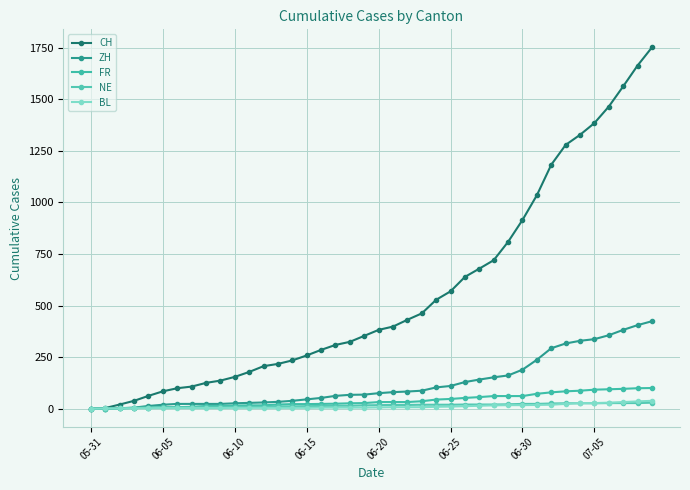

Which series has the largest range (max minus min)?

CH